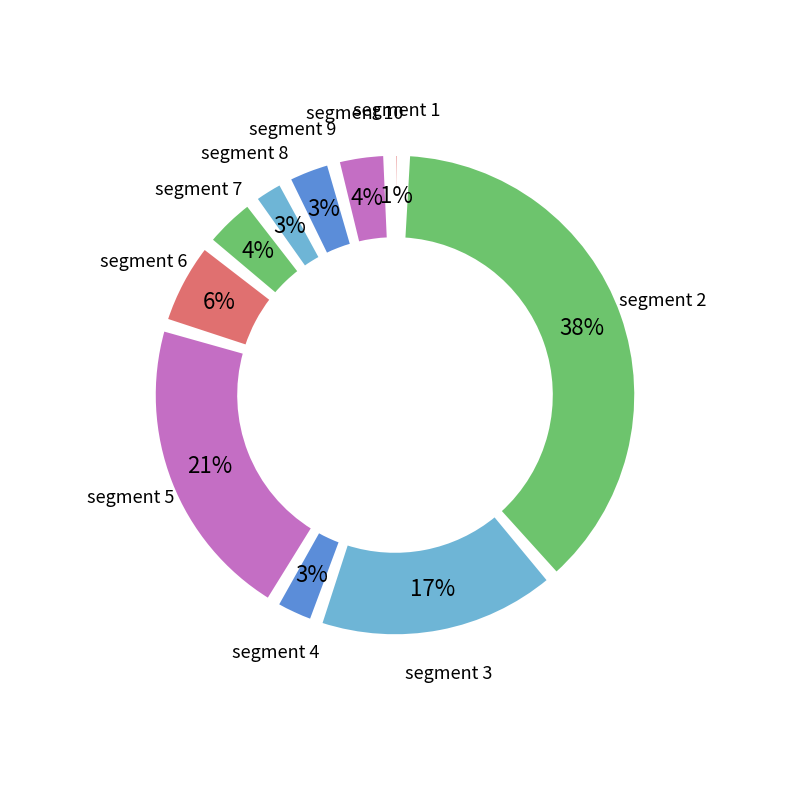

Count the number of slices in the pie.

10